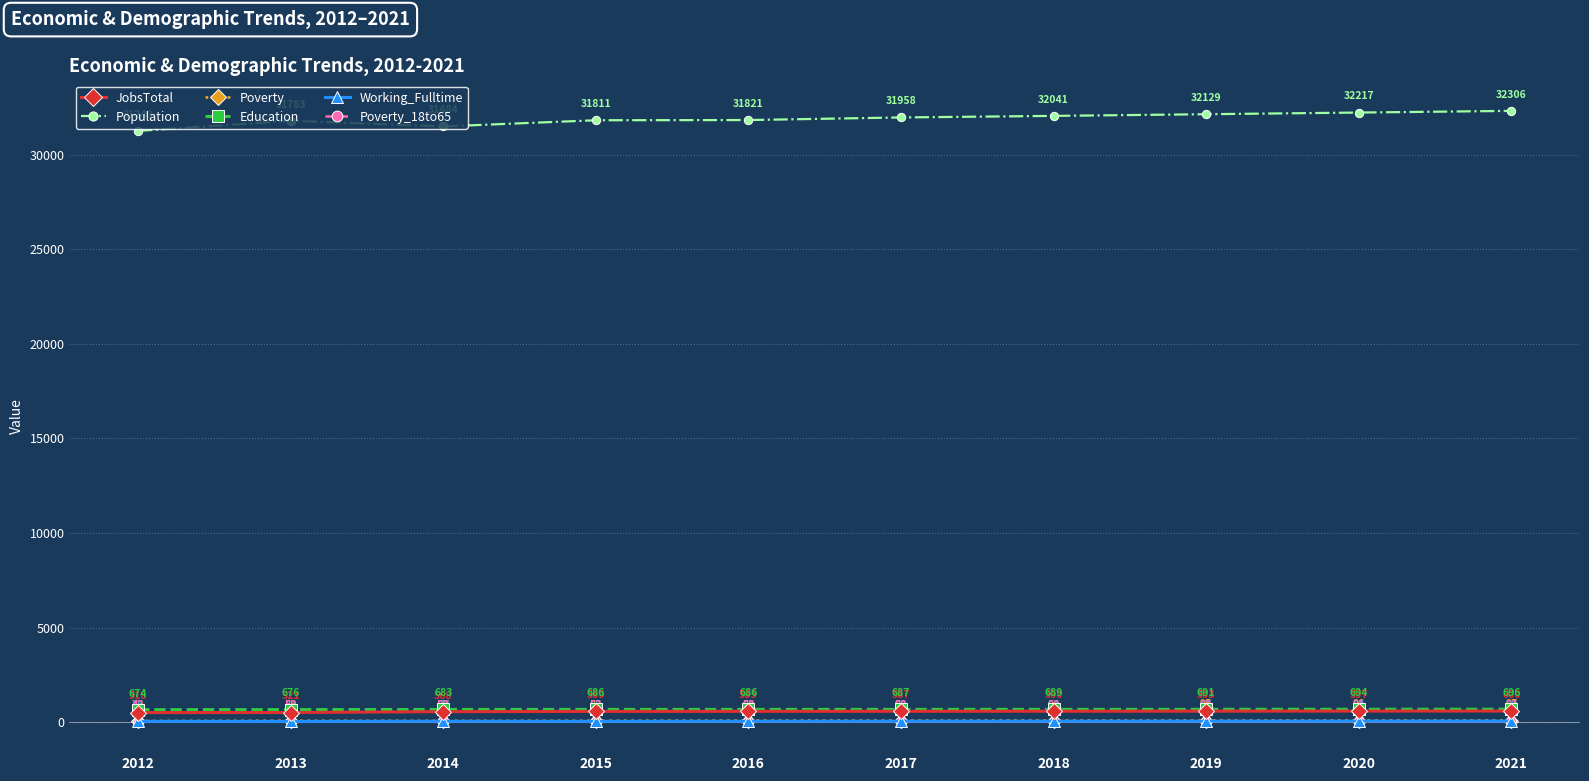

Rank the series at 2021 from highest to lowest value.

Population, Education, JobsTotal, Poverty, Working_Fulltime, Poverty_18to65